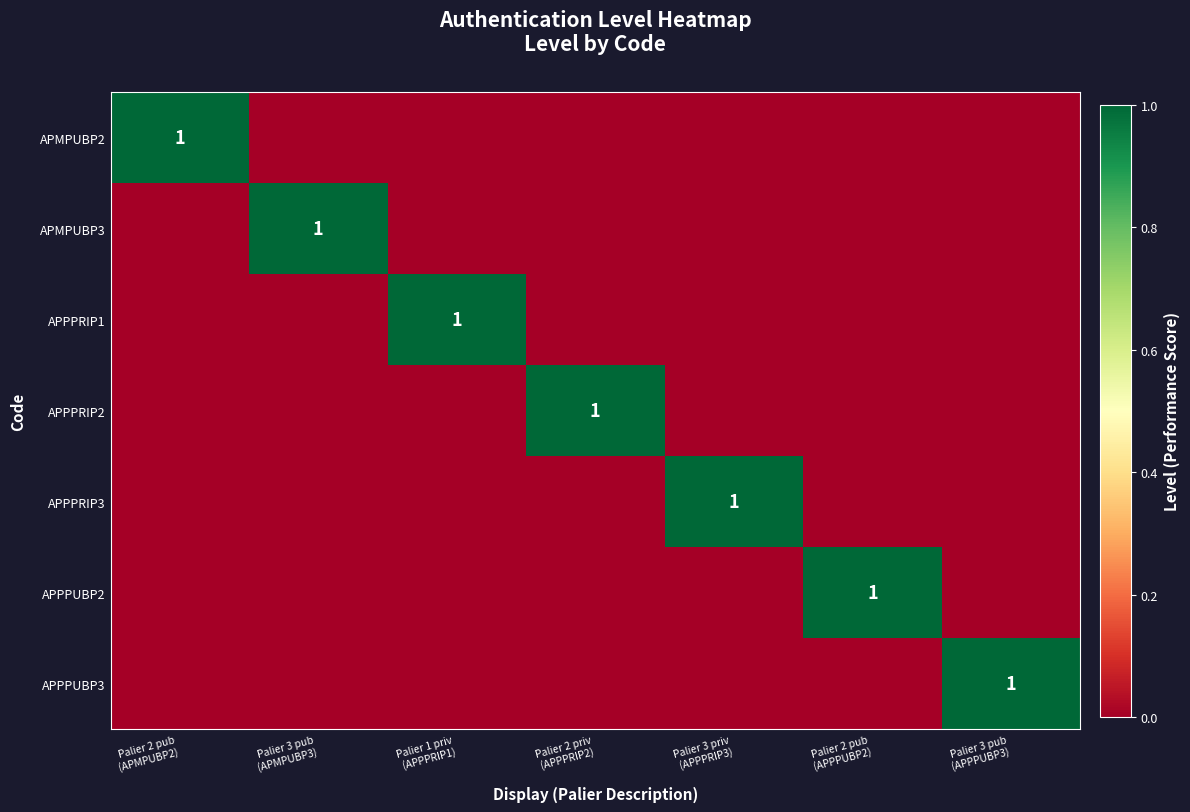

Rank the categories by APPPUBP3 value from highest to lowest.

Palier 3 pub (APPPUBP3), Palier 2 pub (APMPUBP2), Palier 3 pub (APMPUBP3), Palier 1 priv (APPPRIP1), Palier 2 priv (APPPRIP2), Palier 3 priv (APPPRIP3), Palier 2 pub (APPPUBP2)